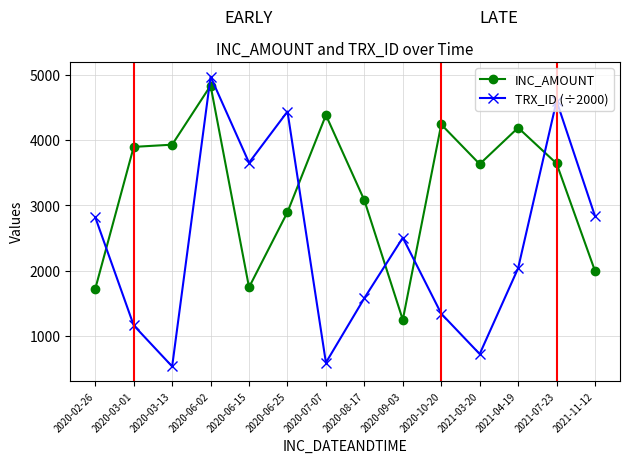

What is the smallest value displayed?

536.6